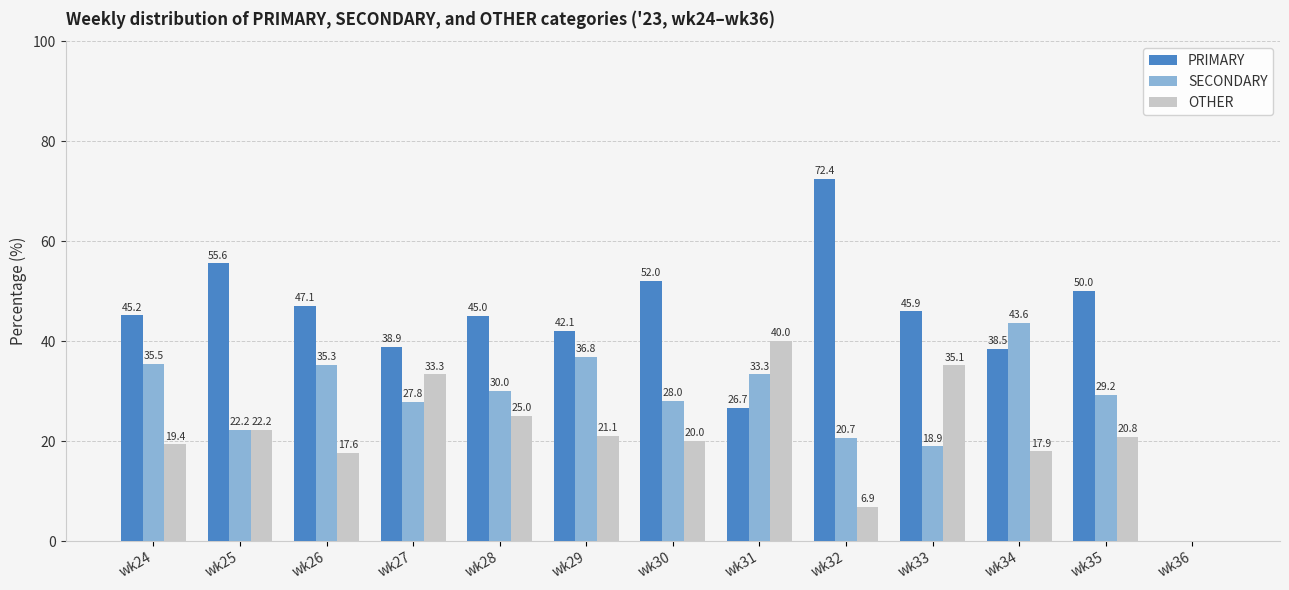

Which series changed the most between wk25 and wk29?

SECONDARY